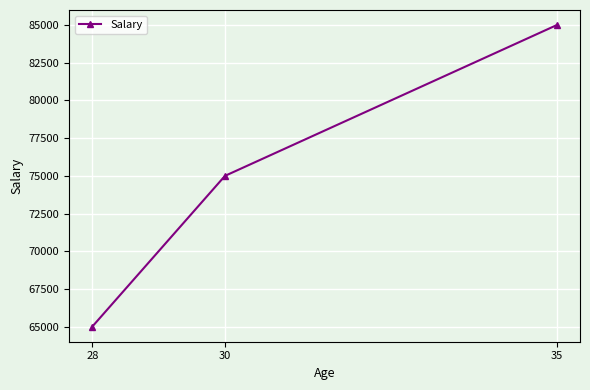

Does the chart have visible grid lines?

Yes